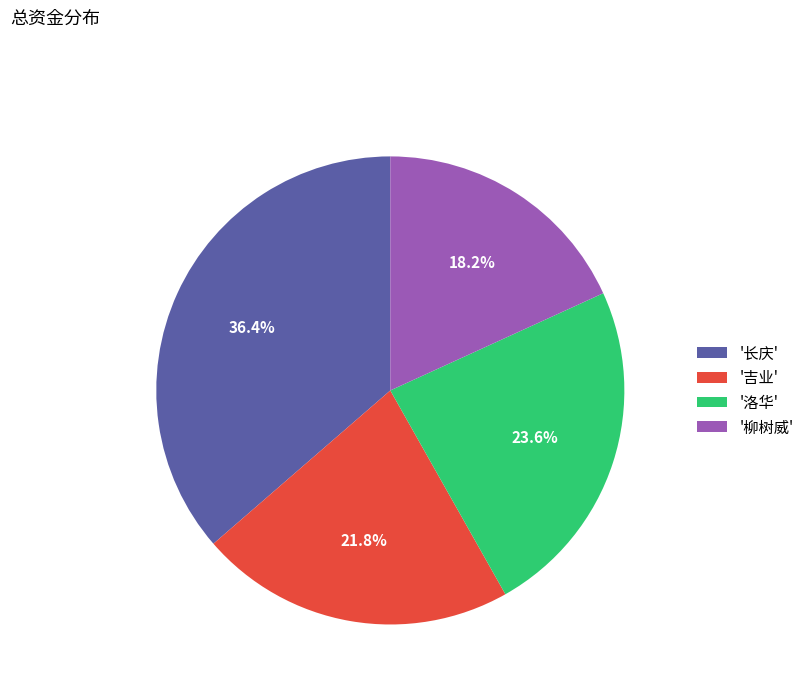

What percentage do '吉业' and '柳树威' together represent?

40.0%